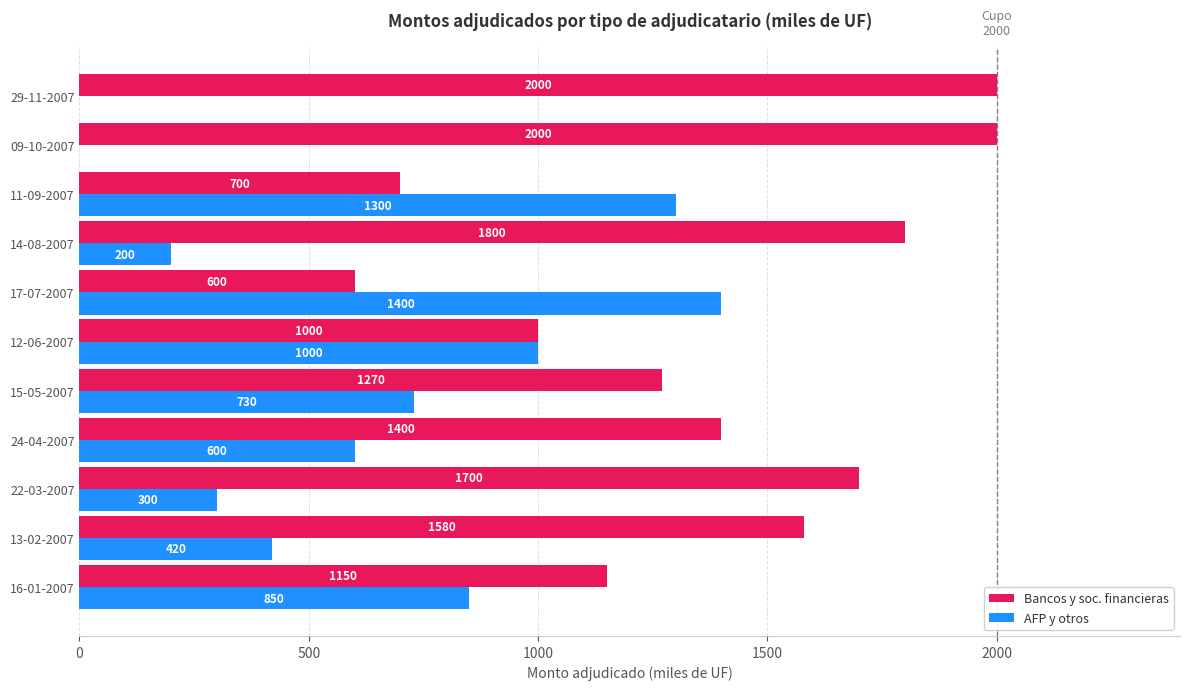

True or false: Bancos y soc. financieras has a value of 600 at 17-07-2007.

True